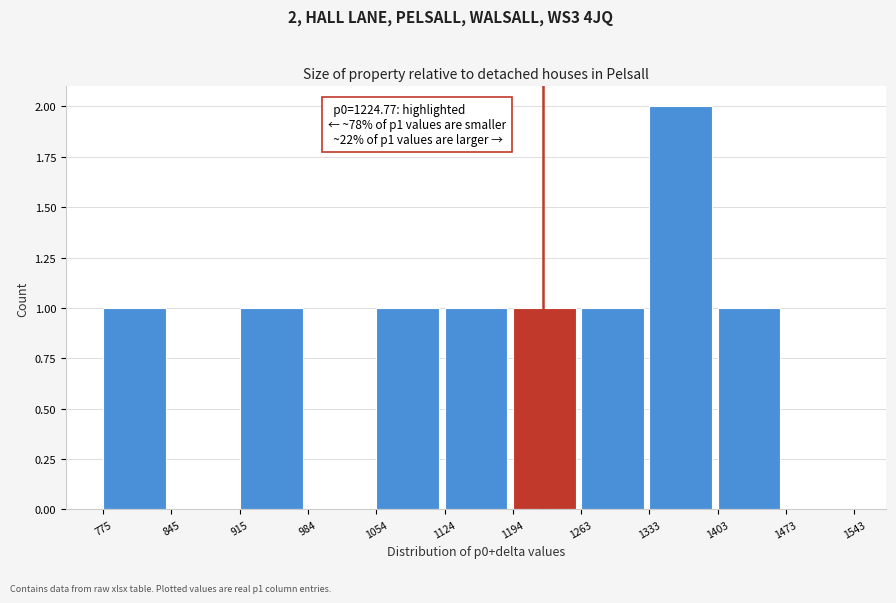

Over which range of the x-axis is the bar tallest?

1333 to 1403